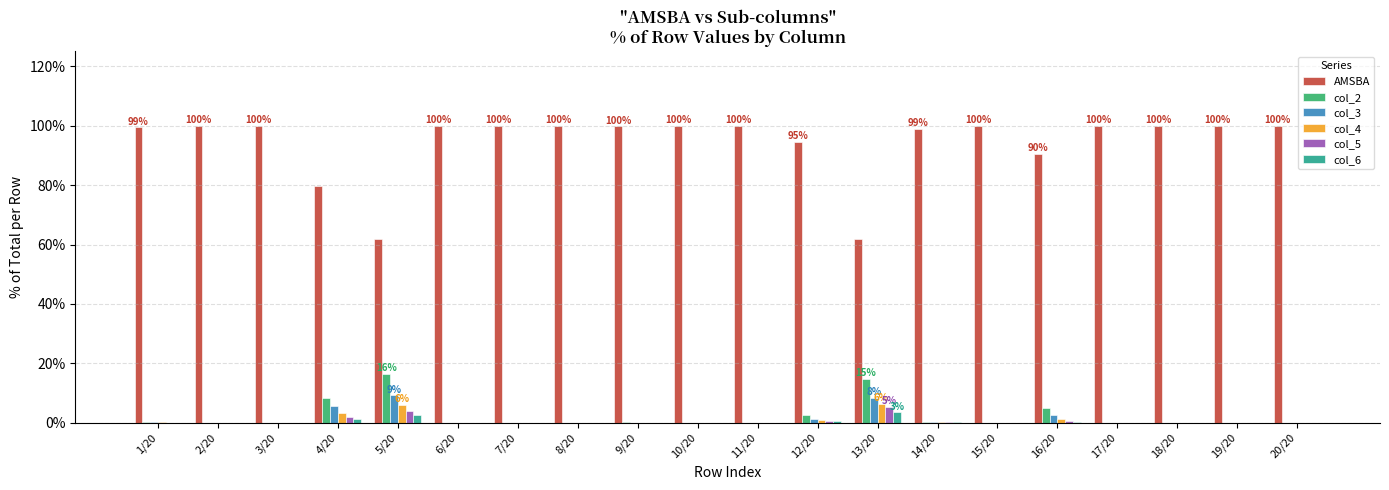

What is the spread (max minus min) of values at 3/20?

100.0